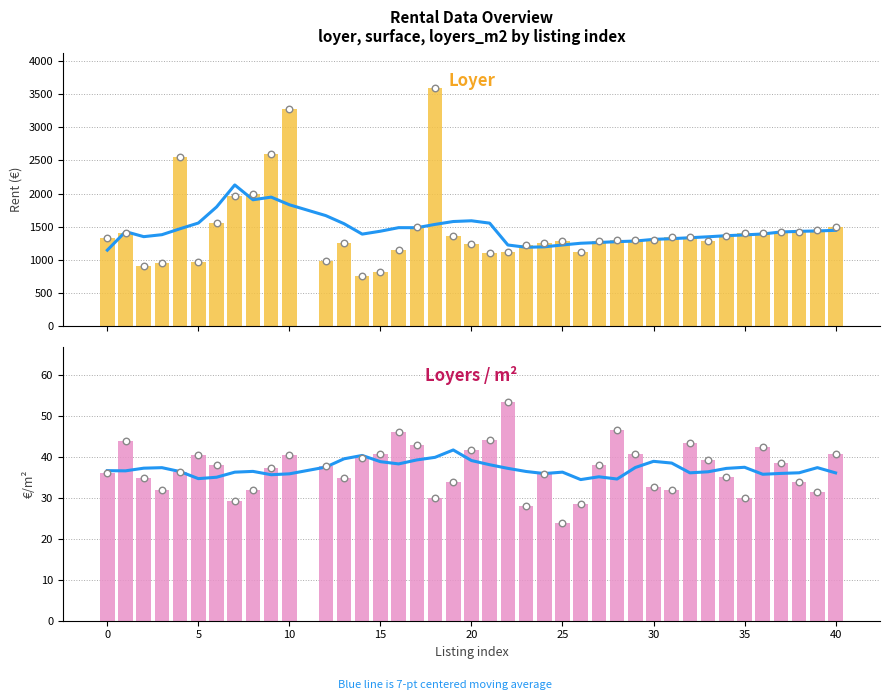

At how many categories does at least one series exceed 558?

40